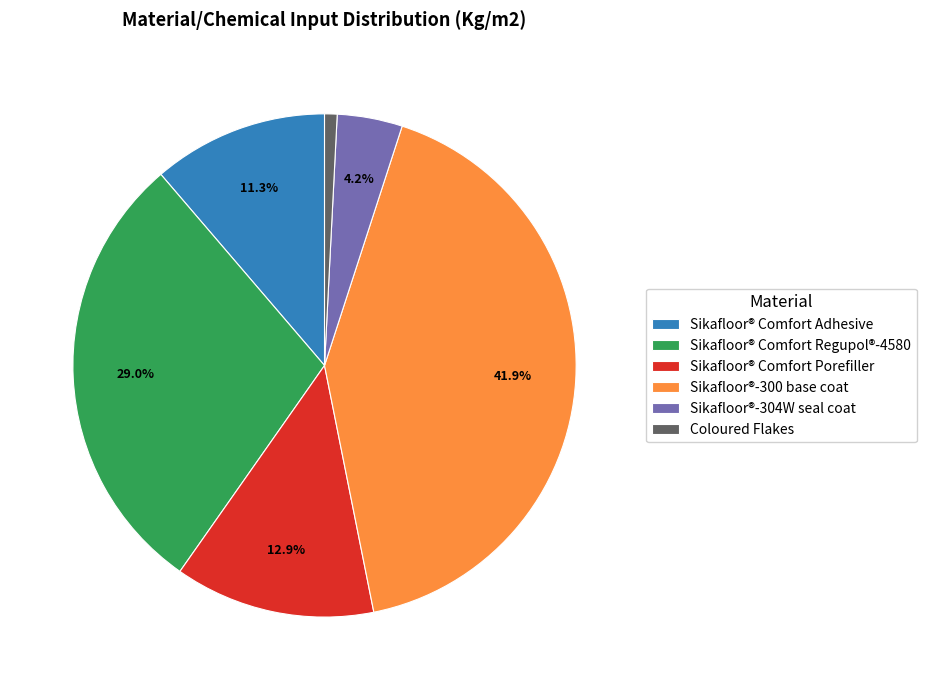

True or false: Sikafloor® Comfort Porefiller accounts for 13% of the total.

True